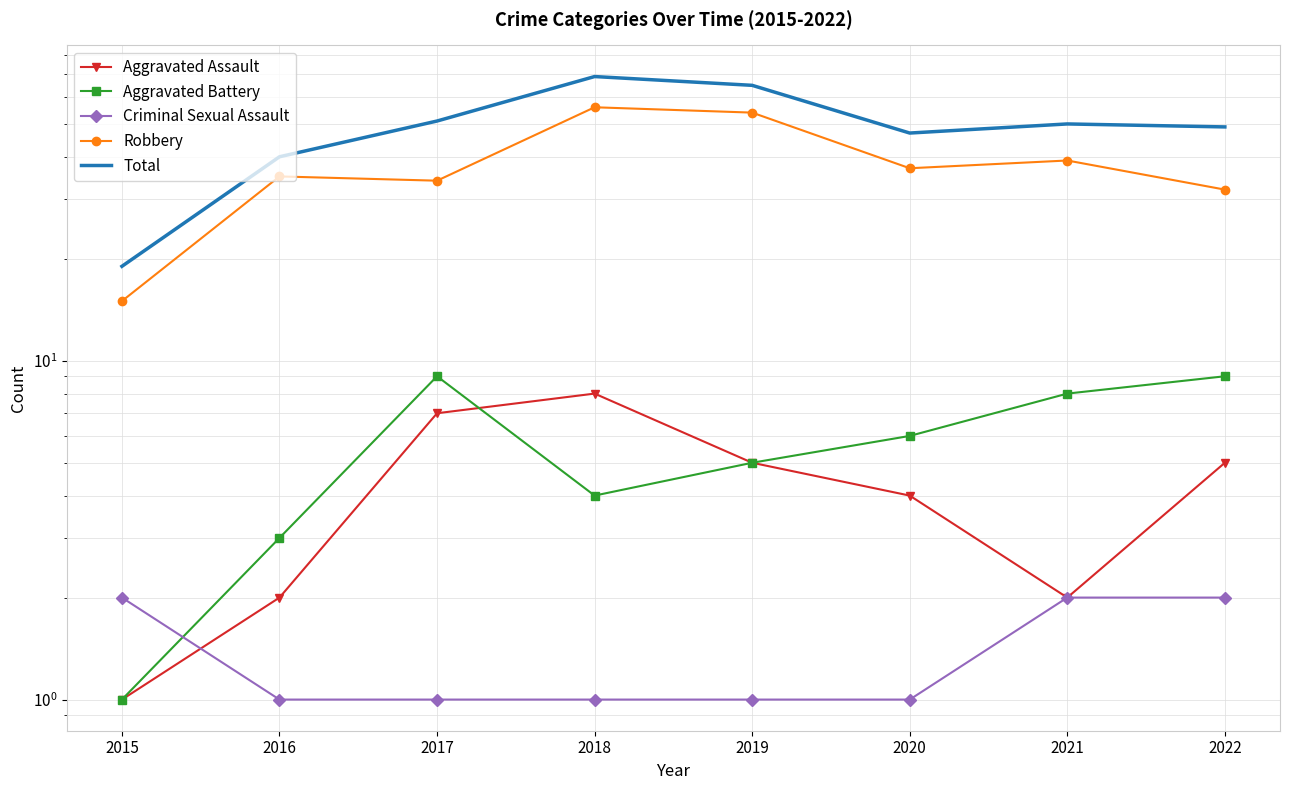

List the labels in order of Aggravated Battery value, largest first.

2017, 2022, 2021, 2020, 2019, 2018, 2016, 2015